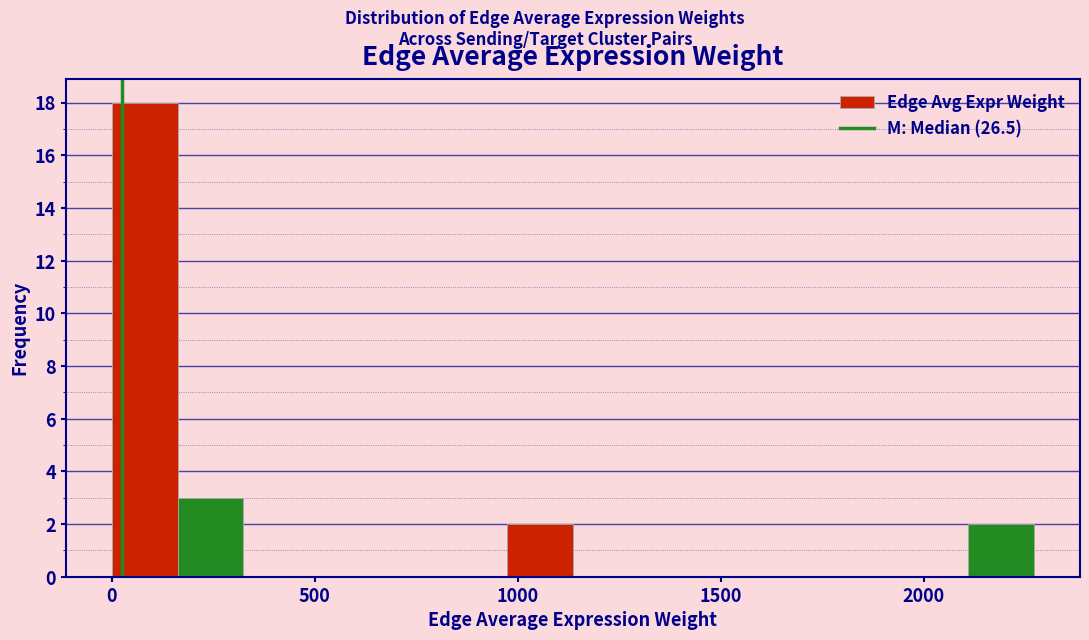

Read against the x-axis, roughly where is the centre of the tallest bar?

100